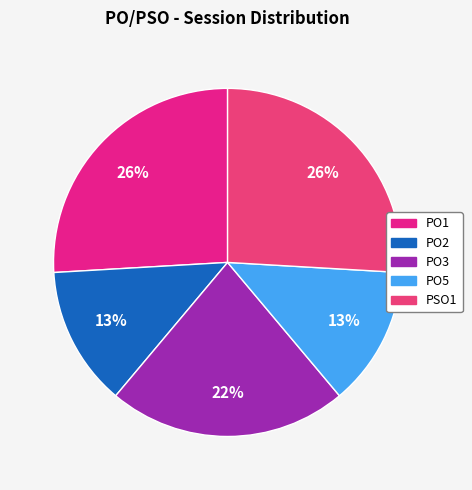

Is there any slice that represents more than half of the pie?

No